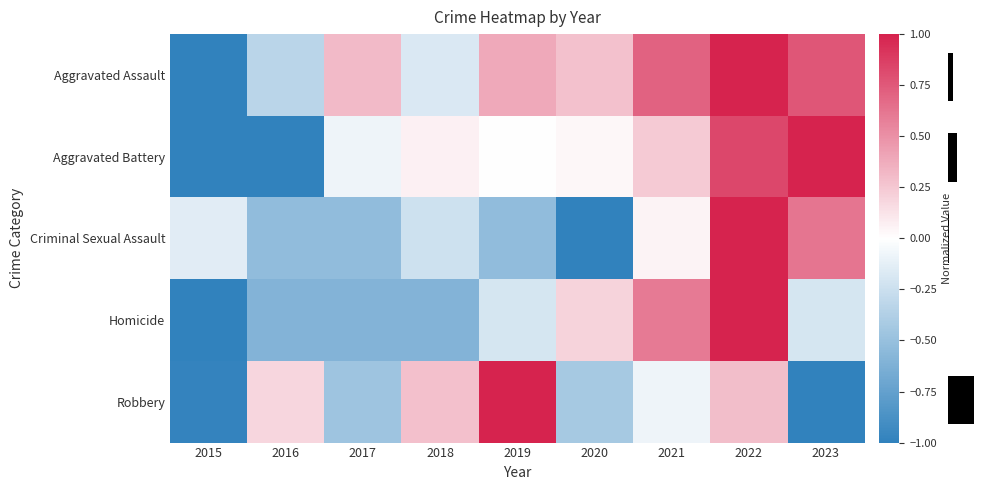

Which has a higher value, 2023 or 2018?

2023